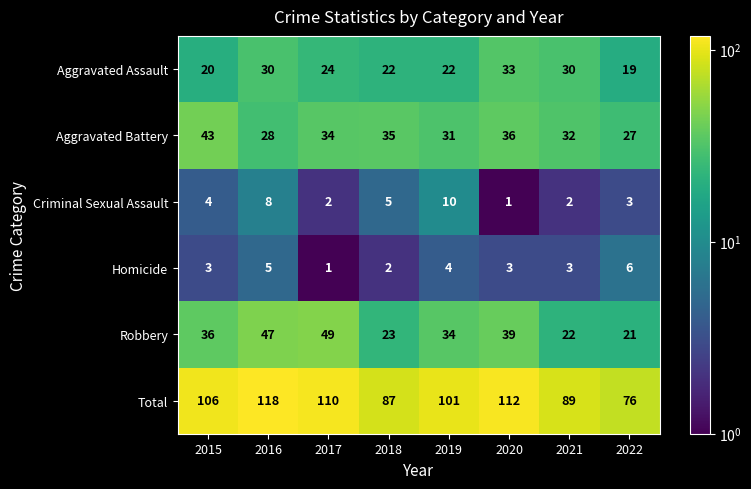

Which series has the widest spread of values?

Total